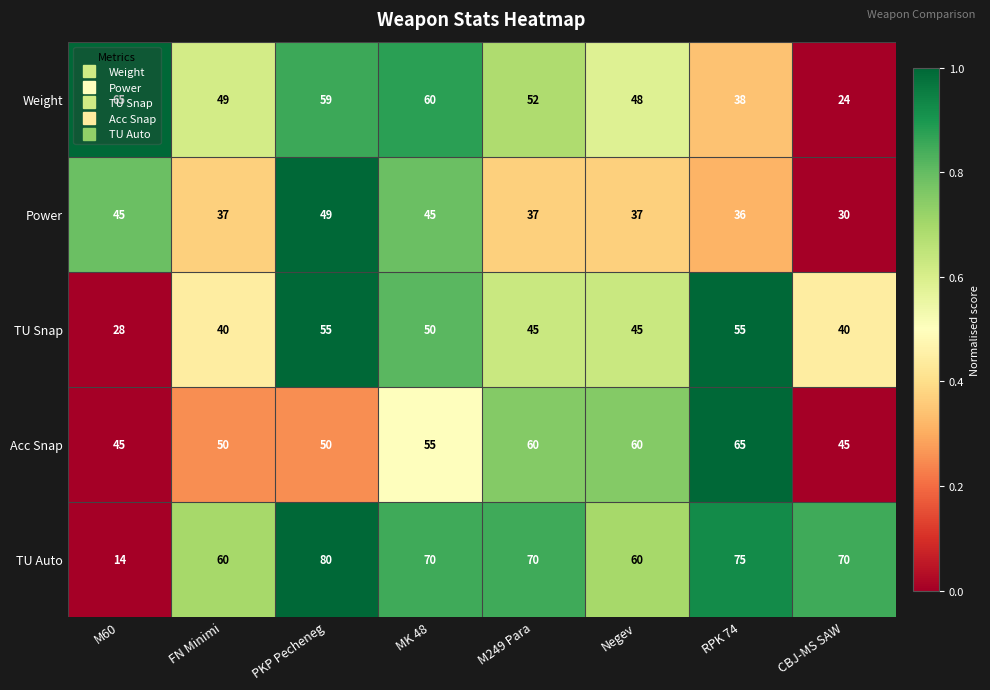

Which category has the highest value in the TU Auto series?

PKP Pecheneg